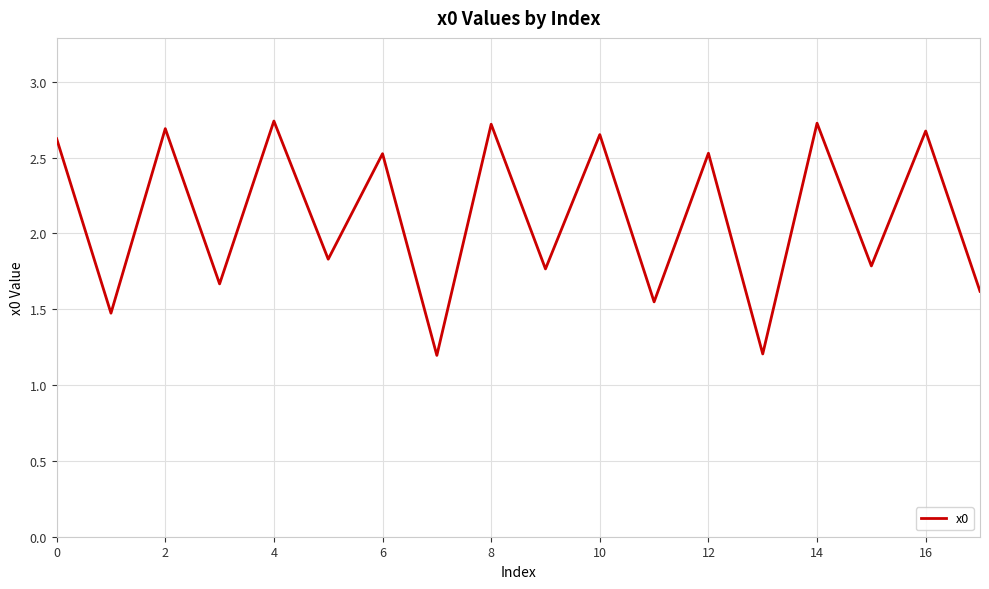

What is the smallest value displayed?

1.2